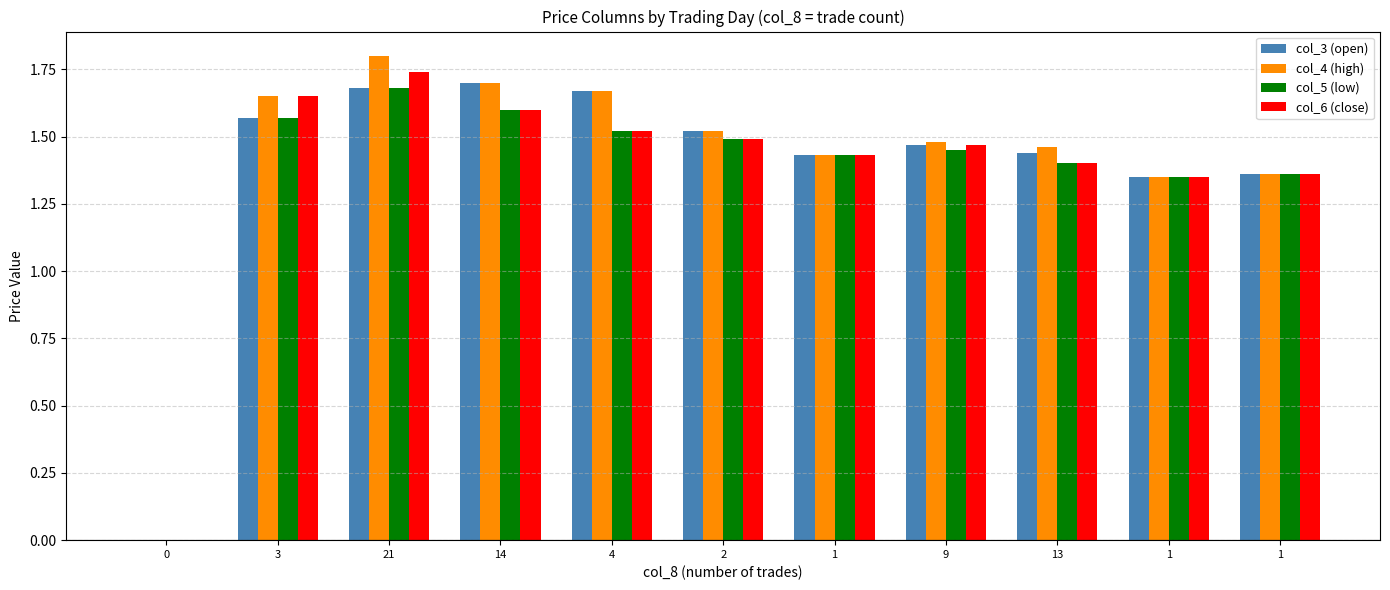

What is the label of the 6th bar from the right?

2